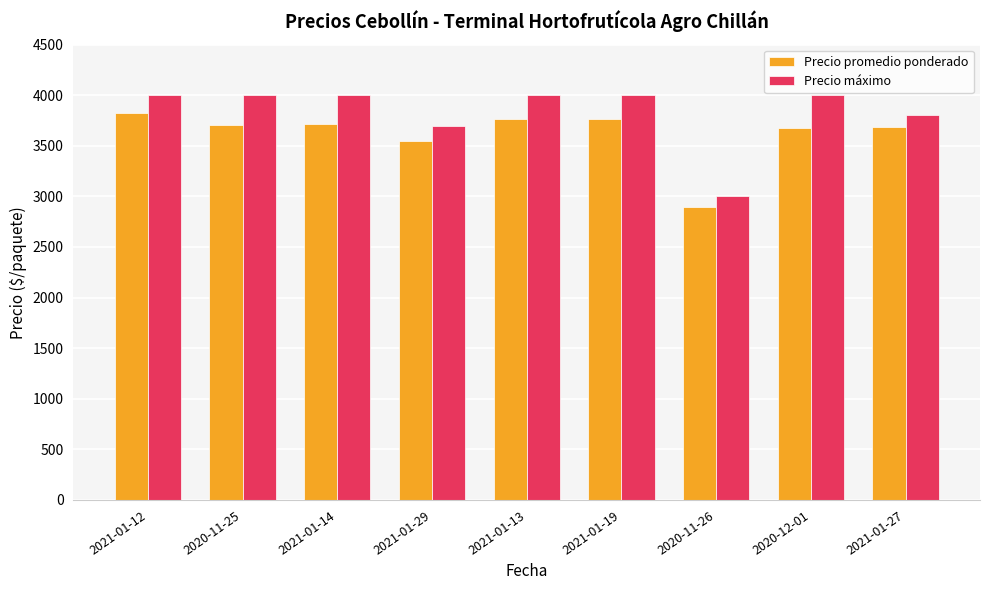

What is the sum of all Precio máximo values?

34500